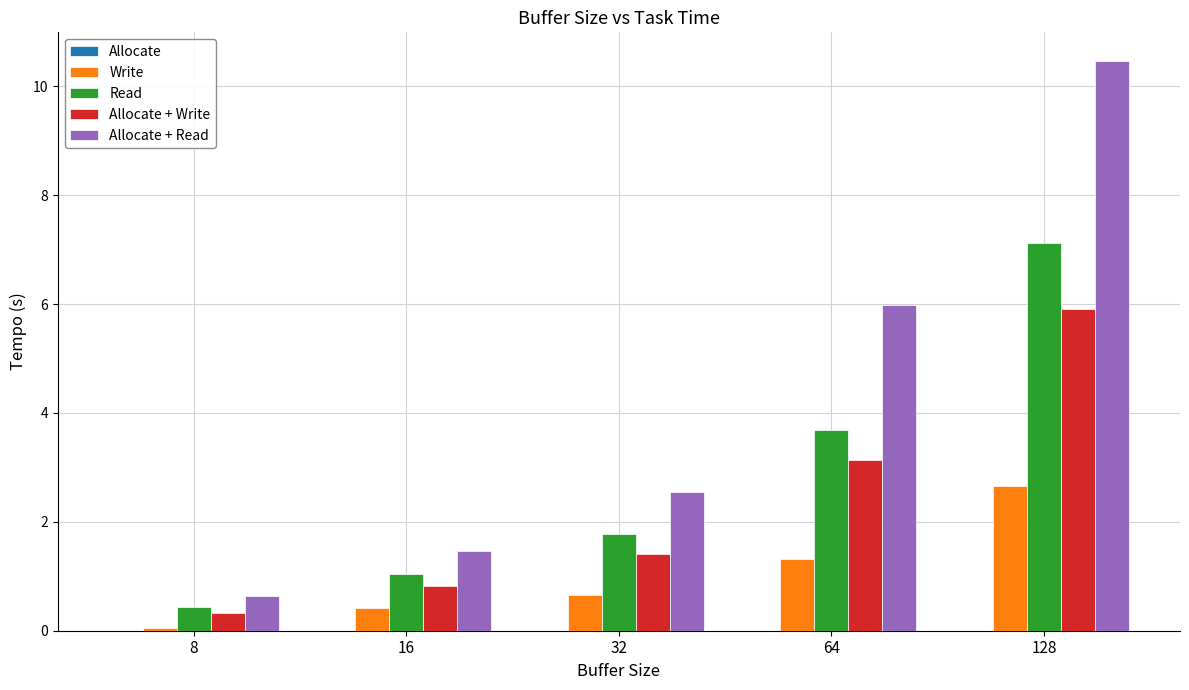

What is the sum of all Read values?

14.0